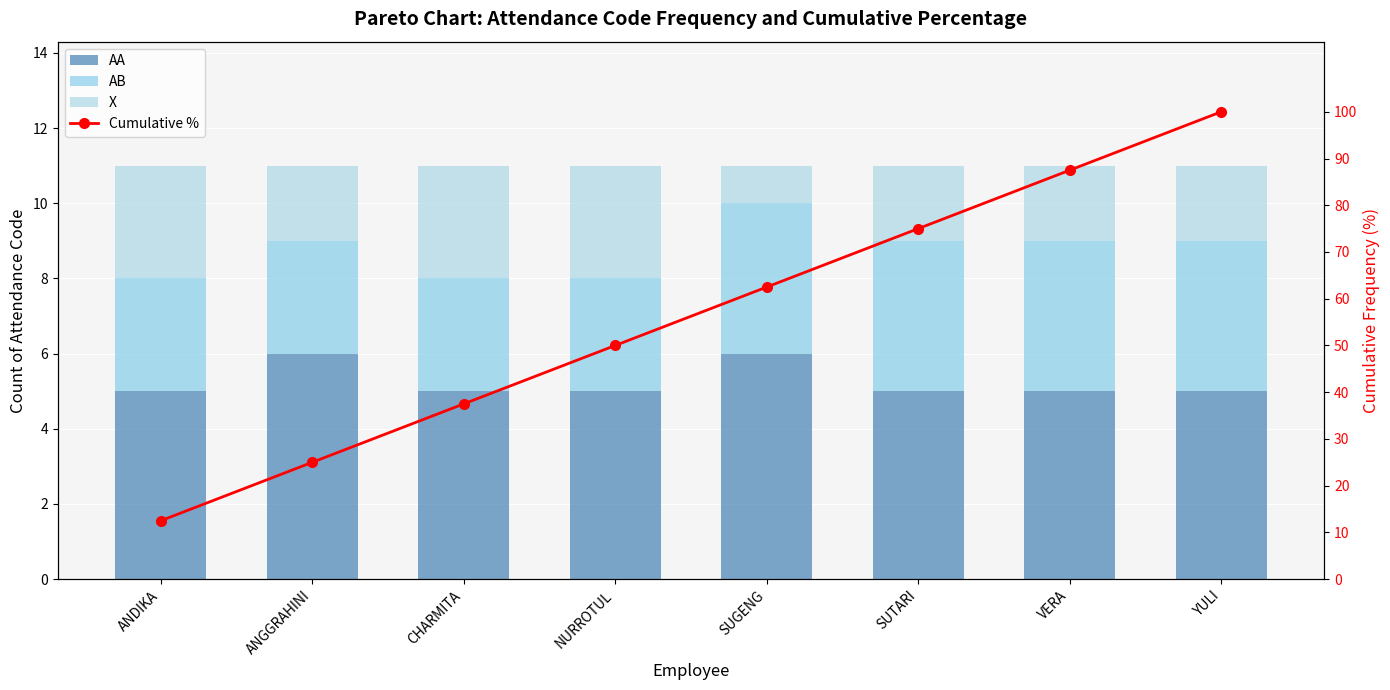

What is the sum of the AA values at NURROTUL and ANGGRAHINI?

11.0